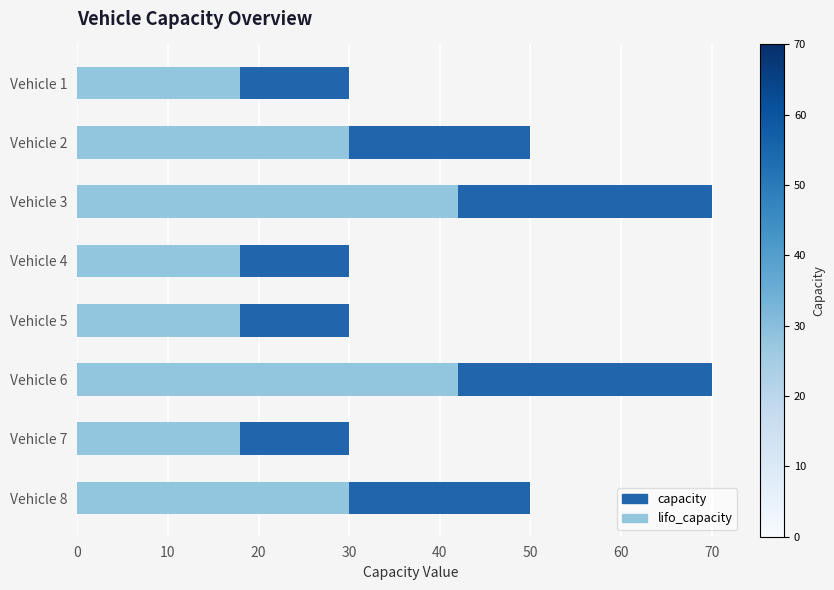

At how many categories does at least one series exceed 24?

8